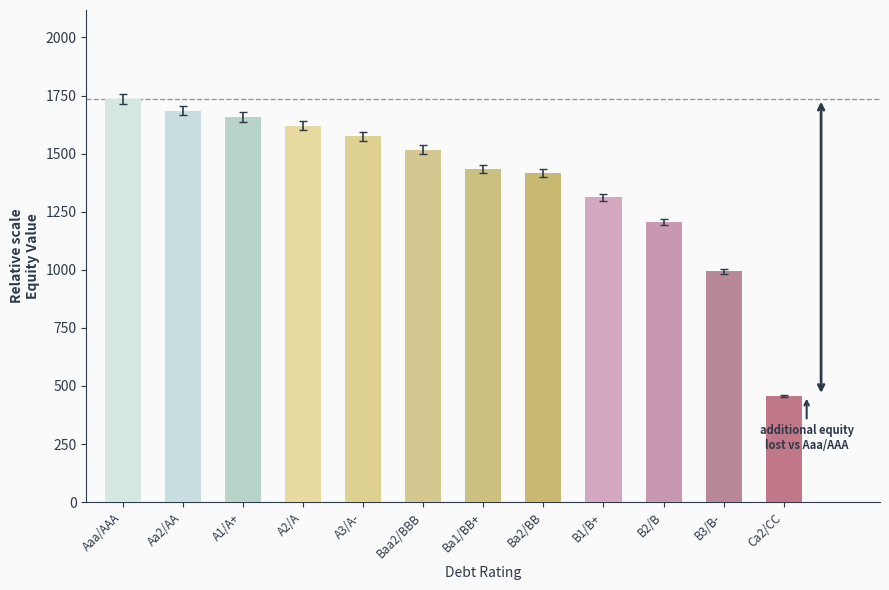

How many bars are there in total?

12